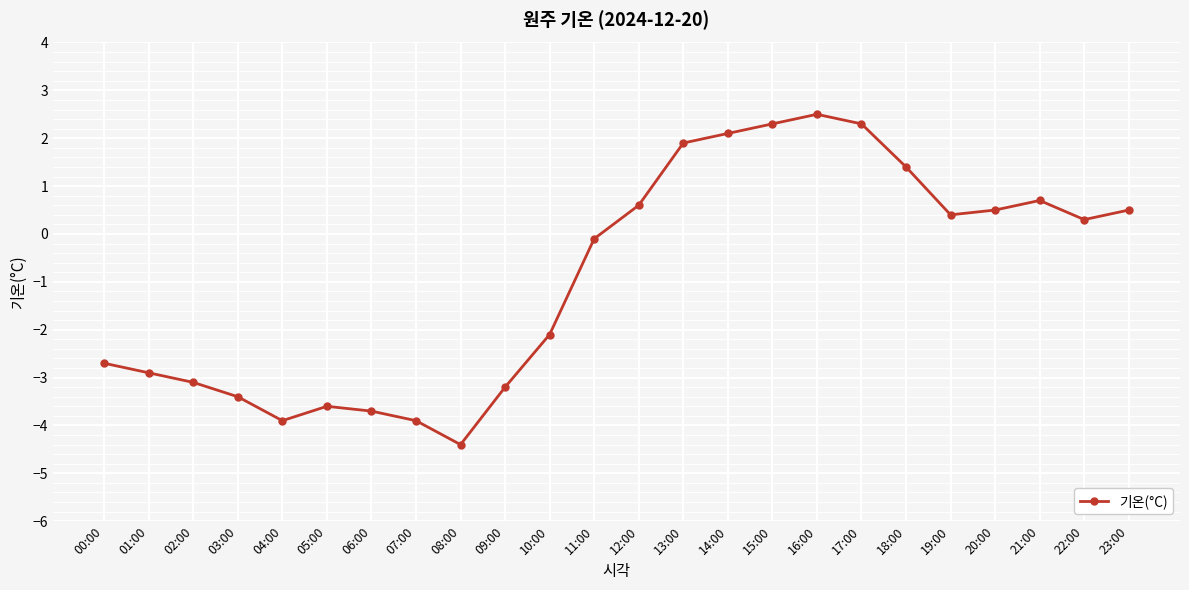

What is the difference between the maximum and second lowest values?

6.4